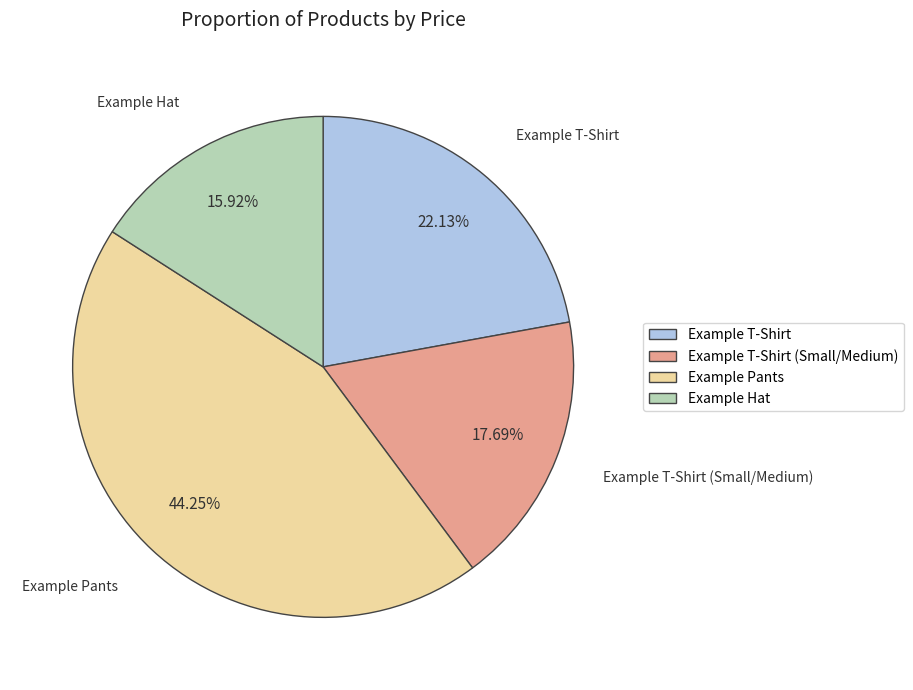

Is there a majority slice in this chart?

No